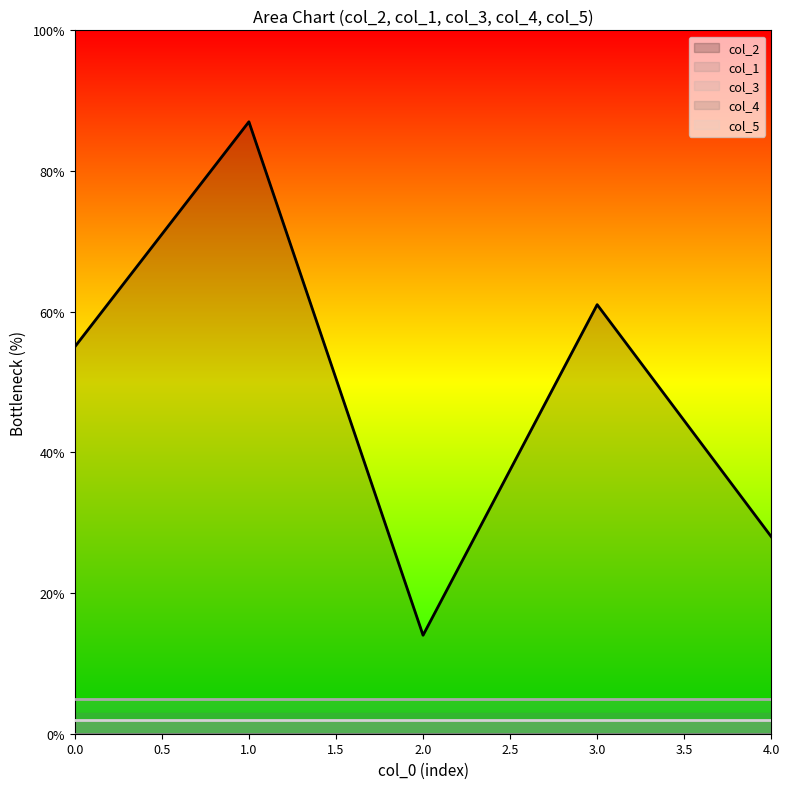

What is the value of the col_3 point at the 4th from the left?

5